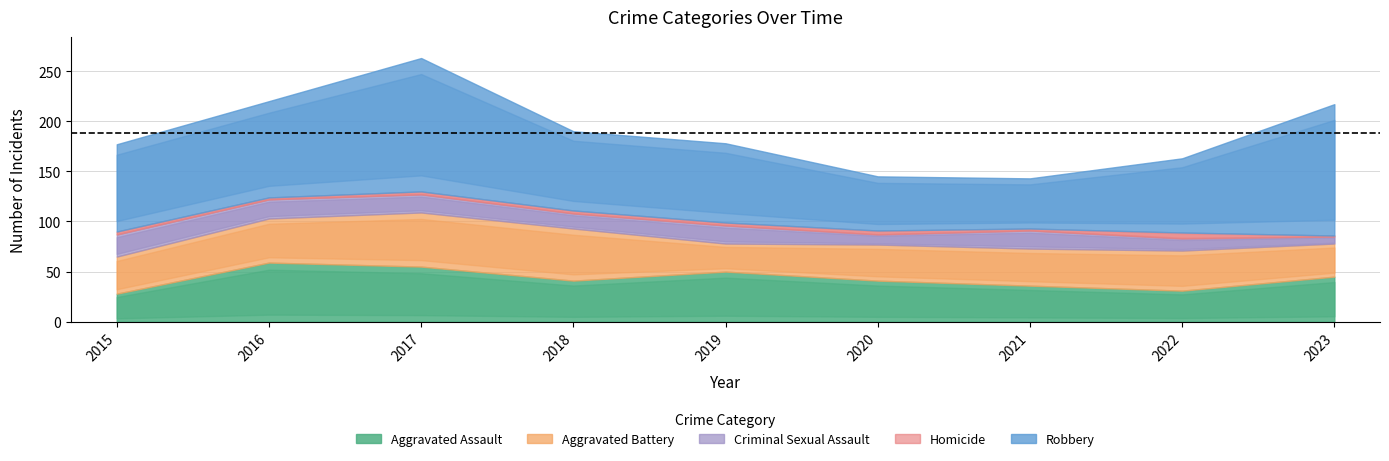

True or false: Aggravated Assault and Robbery intersect in this chart.

False